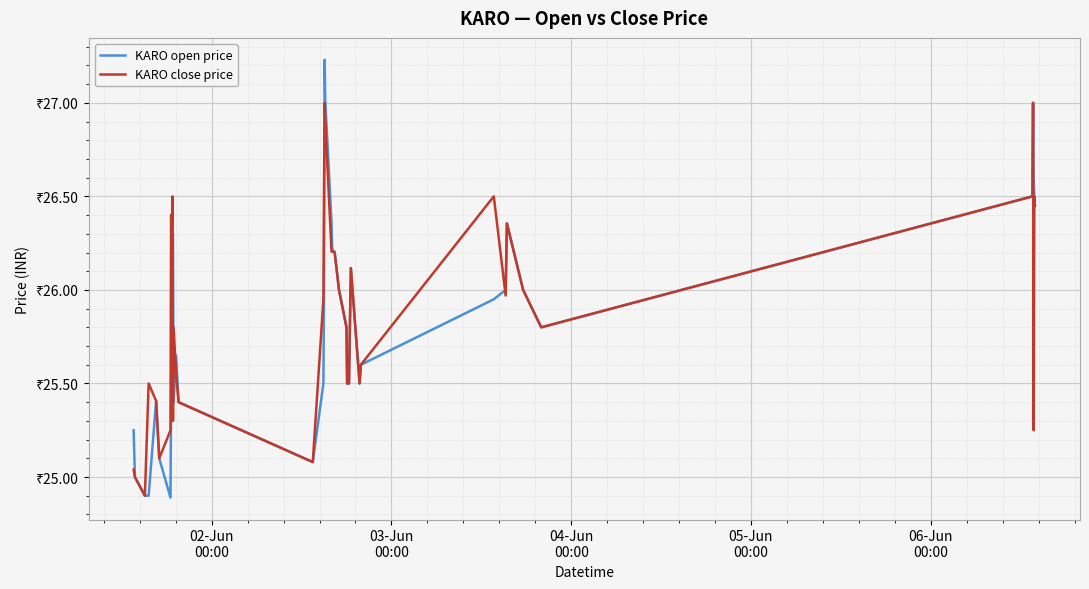

What are all the series names shown in the legend?

KARO open price, KARO close price